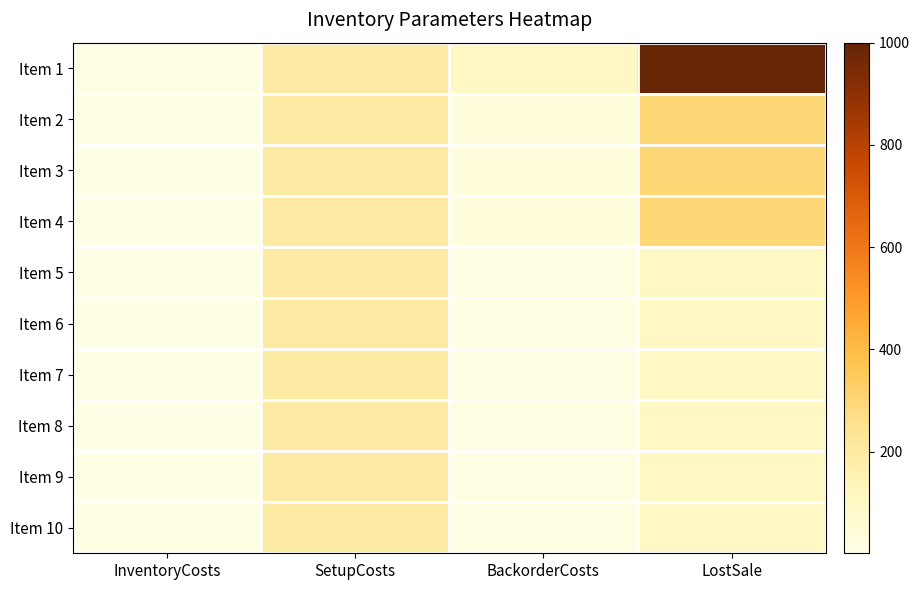

Reading right to left, list all the values displayed in this chart.

Item 1: LostSale=1000	BackorderCosts=100	SetupCosts=200	InventoryCosts=10
Item 2: LostSale=300	BackorderCosts=30	SetupCosts=200	InventoryCosts=3
Item 3: LostSale=300	BackorderCosts=30	SetupCosts=200	InventoryCosts=3
Item 4: LostSale=300	BackorderCosts=30	SetupCosts=200	InventoryCosts=3
Item 5: LostSale=100	BackorderCosts=10	SetupCosts=200	InventoryCosts=1
Item 6: LostSale=100	BackorderCosts=10	SetupCosts=200	InventoryCosts=1
Item 7: LostSale=100	BackorderCosts=10	SetupCosts=200	InventoryCosts=1
Item 8: LostSale=100	BackorderCosts=10	SetupCosts=200	InventoryCosts=1
Item 9: LostSale=100	BackorderCosts=10	SetupCosts=200	InventoryCosts=1
Item 10: LostSale=100	BackorderCosts=10	SetupCosts=200	InventoryCosts=1